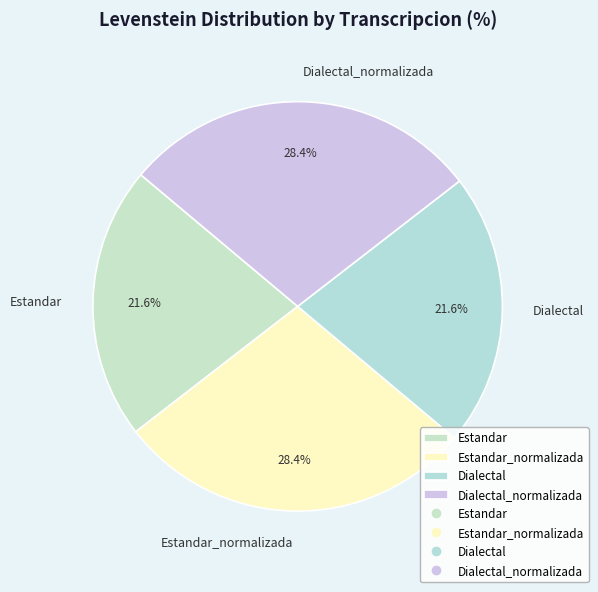

Does Estandar_normalizada represent more than half of the total?

No